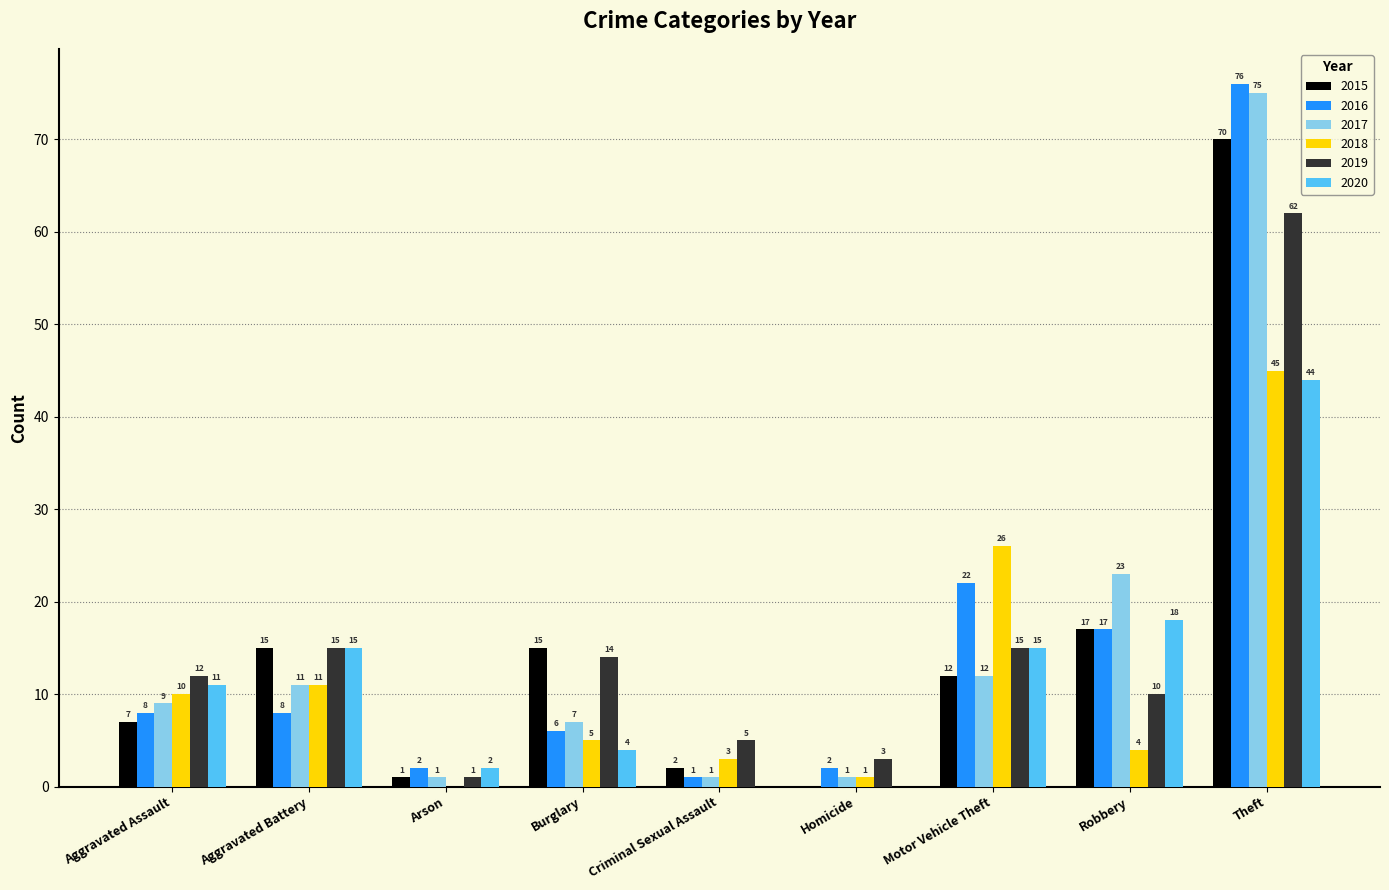

Reading right to left, extract all data points from this chart.

2015: Theft=70	Robbery=17	Motor Vehicle Theft=12	Homicide=0	Criminal Sexual Assault=2	Burglary=15	Arson=1	Aggravated Battery=15	Aggravated Assault=7
2016: Theft=76	Robbery=17	Motor Vehicle Theft=22	Homicide=2	Criminal Sexual Assault=1	Burglary=6	Arson=2	Aggravated Battery=8	Aggravated Assault=8
2017: Theft=75	Robbery=23	Motor Vehicle Theft=12	Homicide=1	Criminal Sexual Assault=1	Burglary=7	Arson=1	Aggravated Battery=11	Aggravated Assault=9
2018: Theft=45	Robbery=4	Motor Vehicle Theft=26	Homicide=1	Criminal Sexual Assault=3	Burglary=5	Arson=0	Aggravated Battery=11	Aggravated Assault=10
2019: Theft=62	Robbery=10	Motor Vehicle Theft=15	Homicide=3	Criminal Sexual Assault=5	Burglary=14	Arson=1	Aggravated Battery=15	Aggravated Assault=12
2020: Theft=44	Robbery=18	Motor Vehicle Theft=15	Homicide=0	Criminal Sexual Assault=0	Burglary=4	Arson=2	Aggravated Battery=15	Aggravated Assault=11